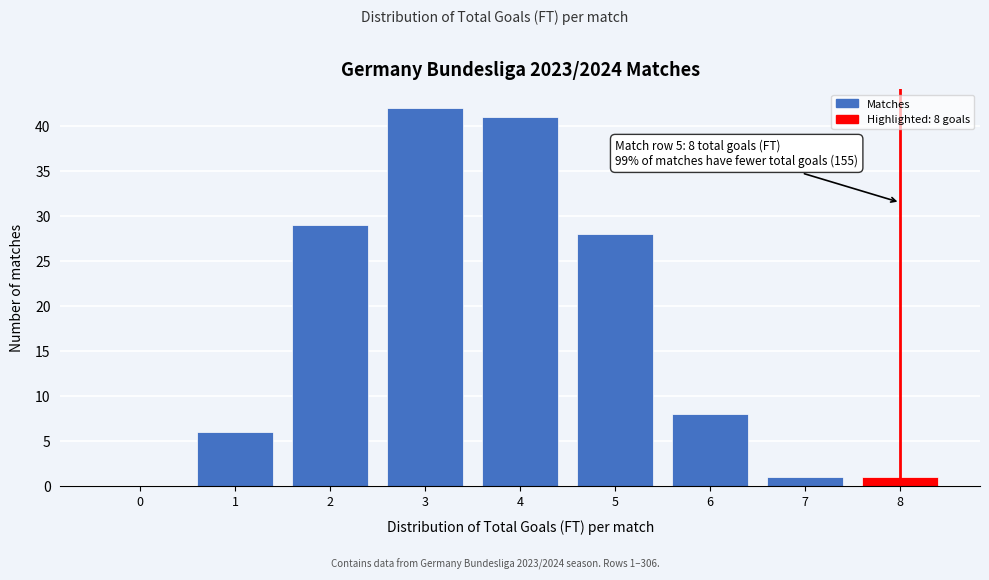

Which range on the x-axis has the tallest bar?

2.5 to 3.5